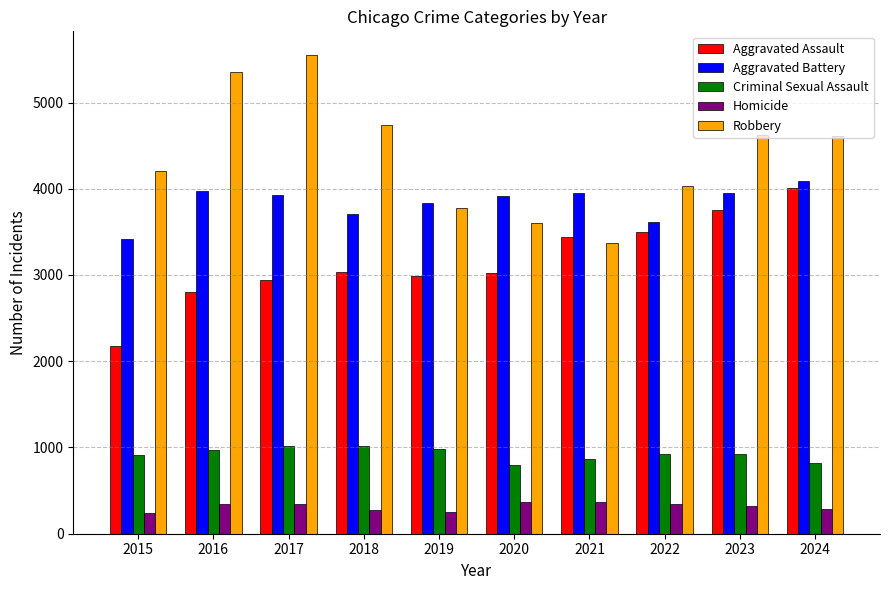

At which label does Aggravated Battery first exceed 3925?

2016